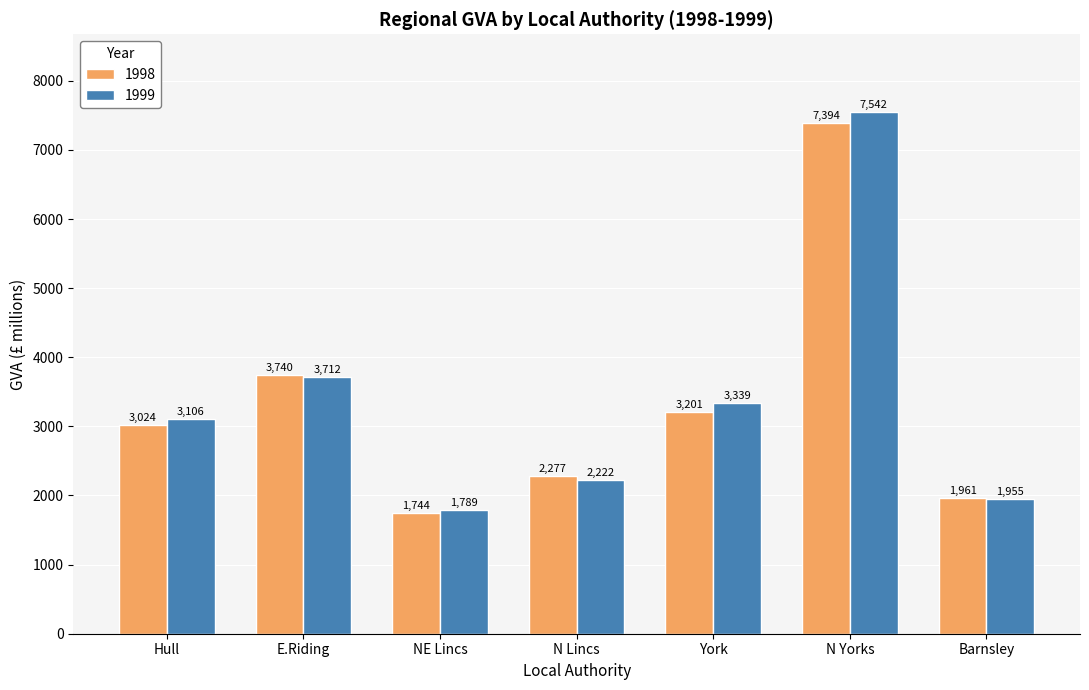

What is the greatest value displayed?

7542